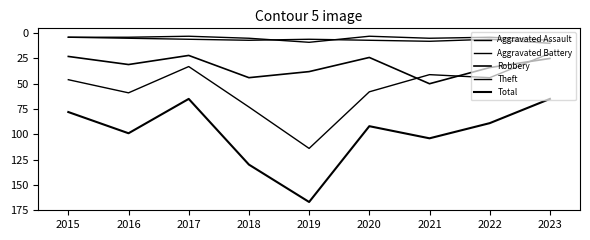

Is this an area chart (filled region under the line)?

No